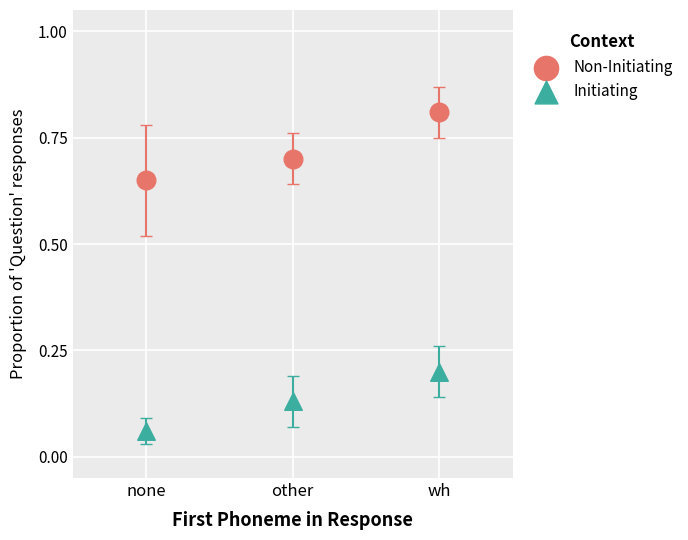

Across all data points, what is the average Y value?

0.4